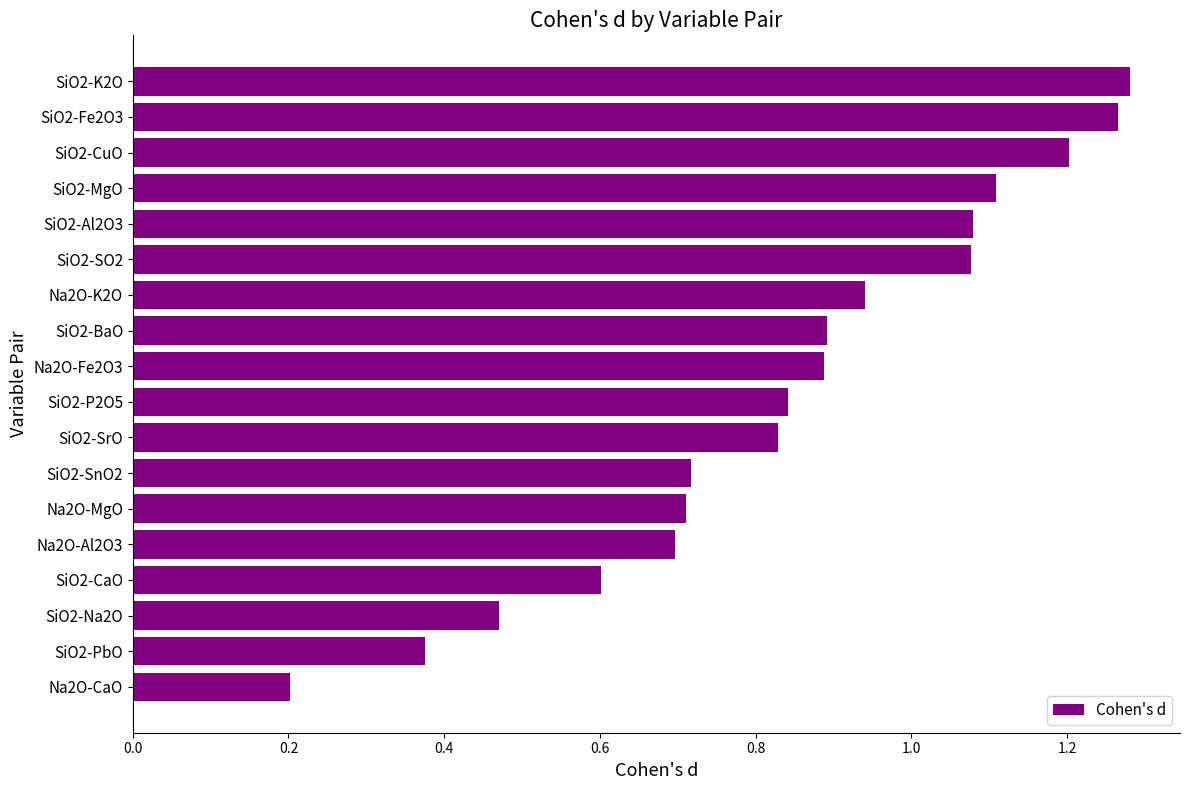

At which label is the value closest to 0?

Na2O-CaO